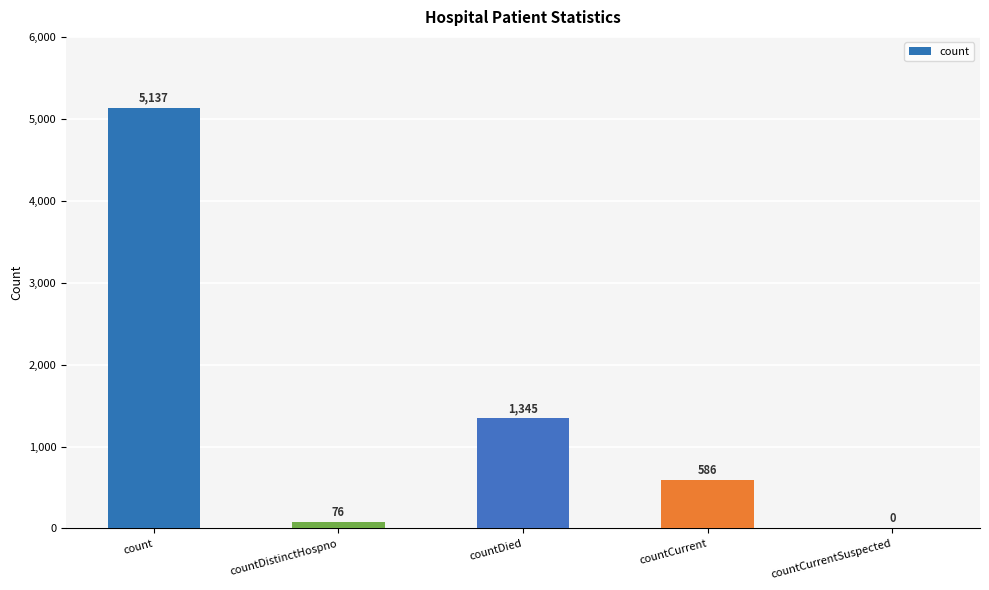

Is it true that the value at countCurrent is 926?

False